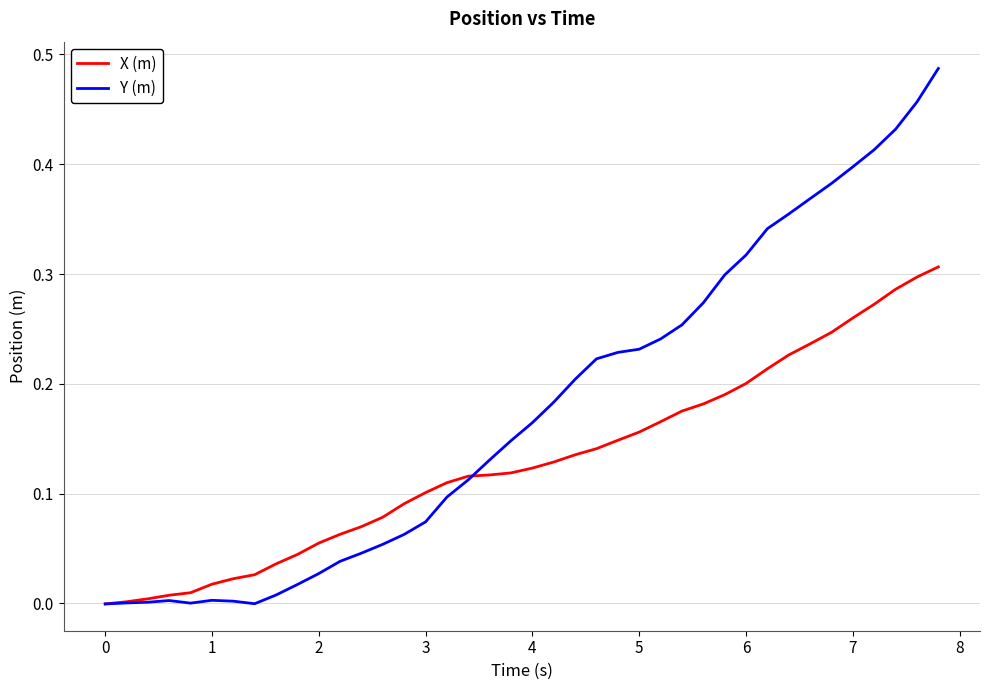

Which series has the widest spread of values?

Y (m)